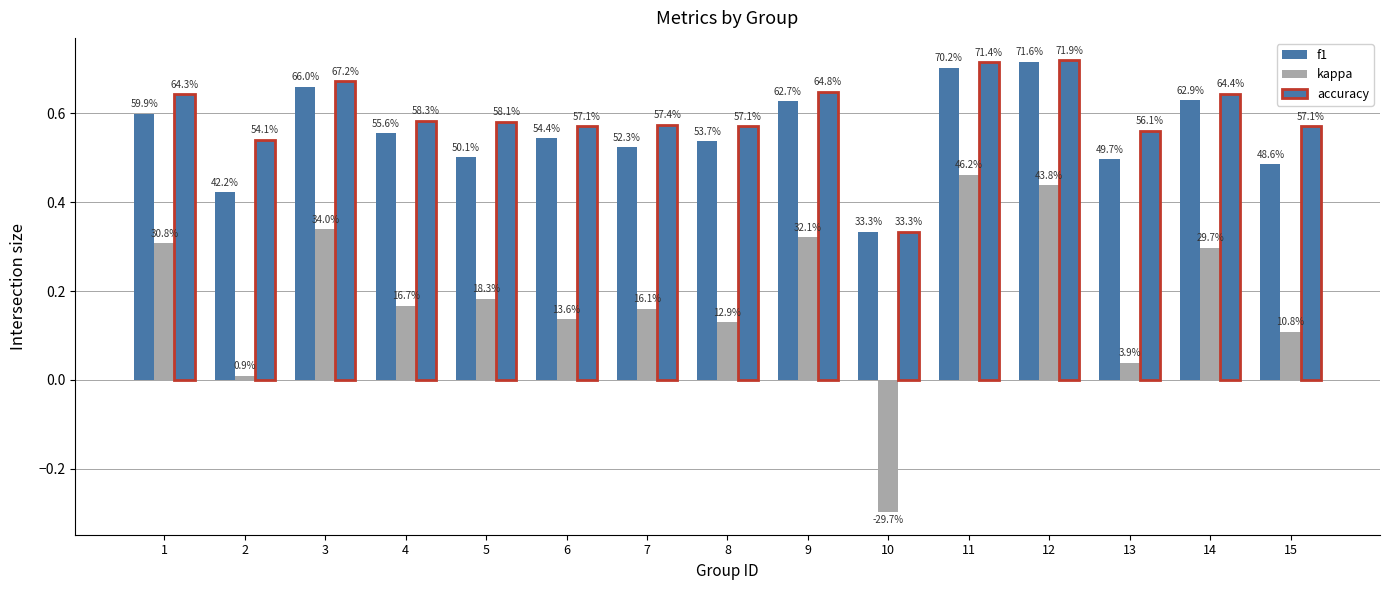

How many bars are there in total?

45